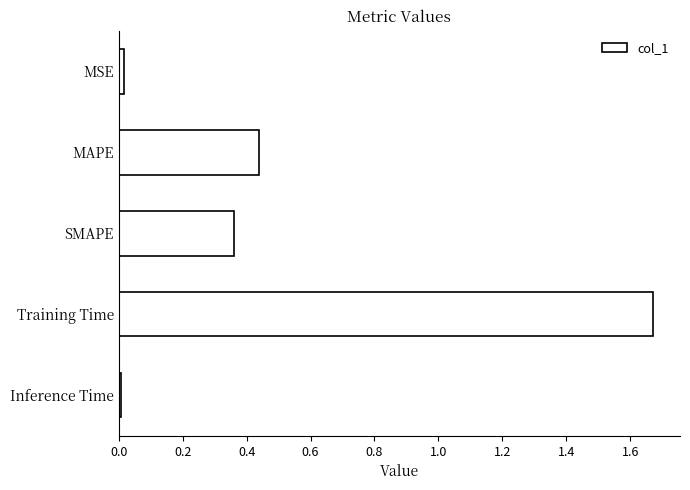

Which label corresponds to the largest value in the chart?

Training Time